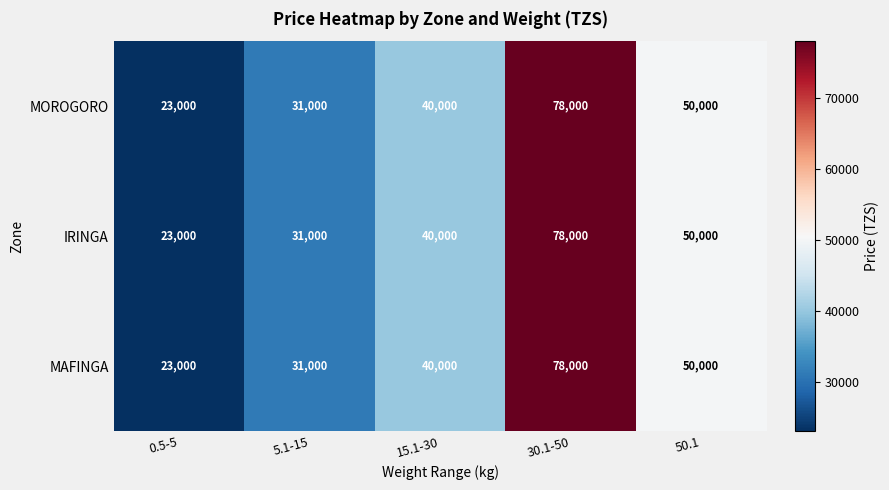

Reading left to right, transcribe all the data shown in this chart.

MOROGORO: 23000	31000	40000	78000	50000
IRINGA: 23000	31000	40000	78000	50000
MAFINGA: 23000	31000	40000	78000	50000